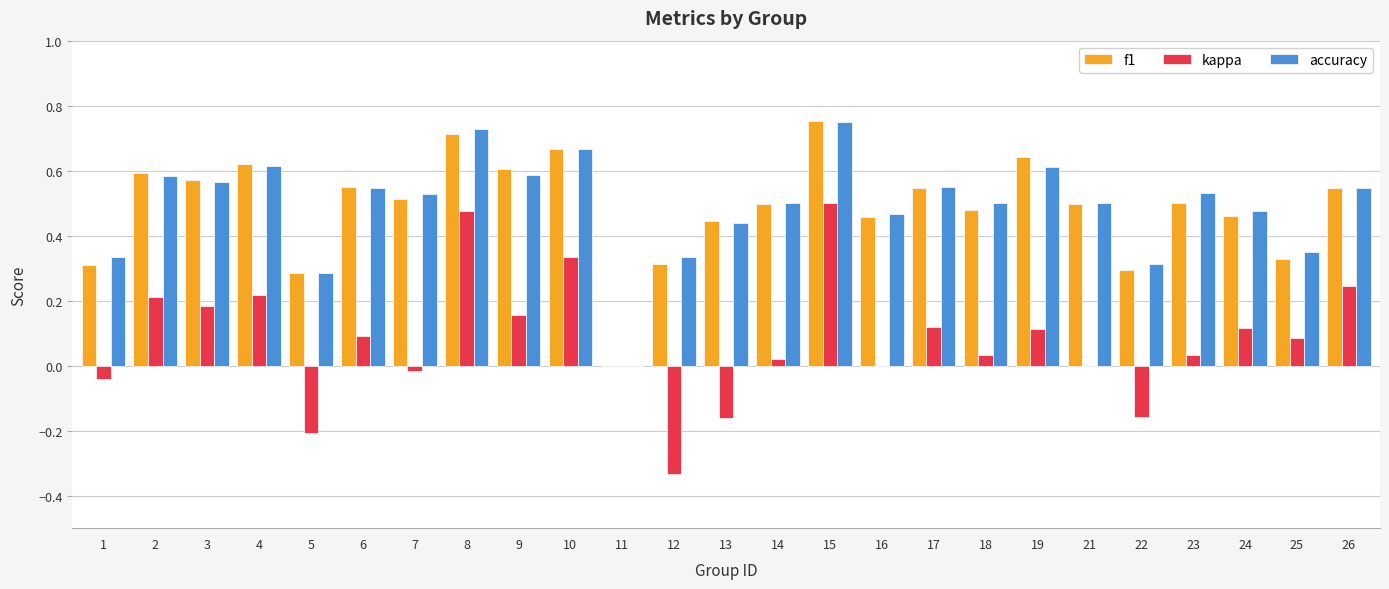

At which category is the sum across all series the highest?

15